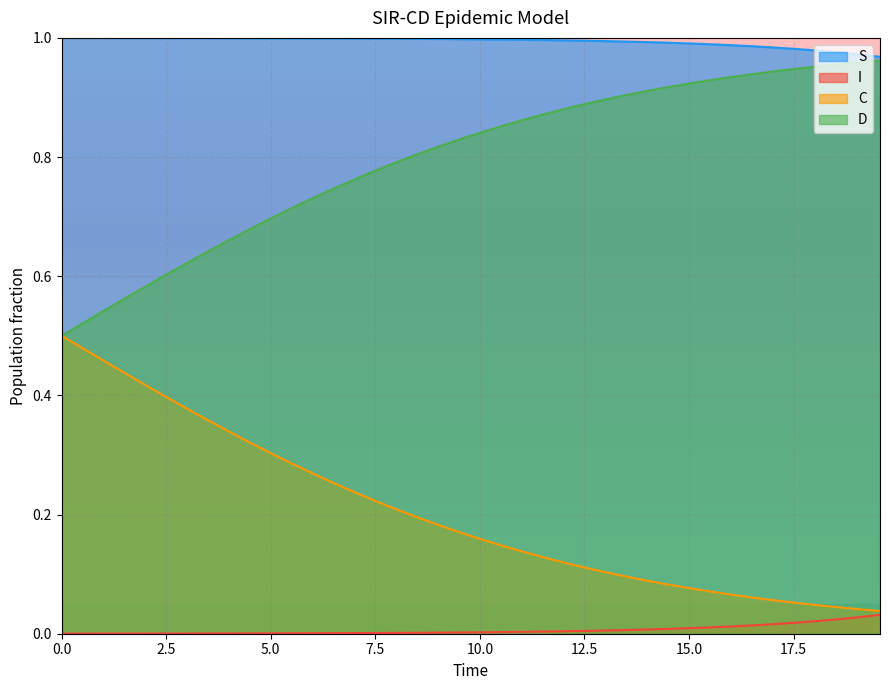

What is the maximum value for D?

1.0